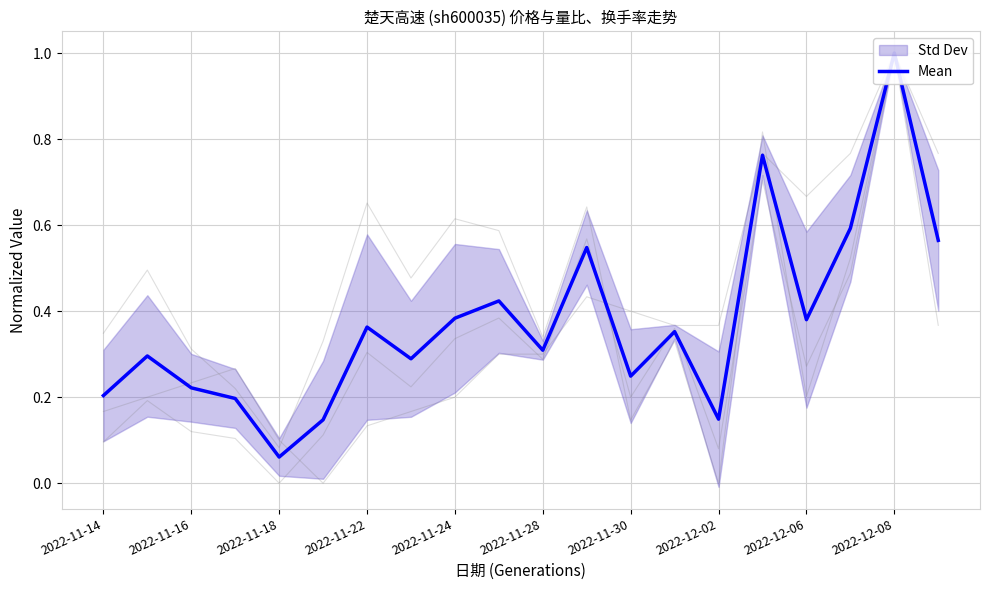

What is the average value?

0.4